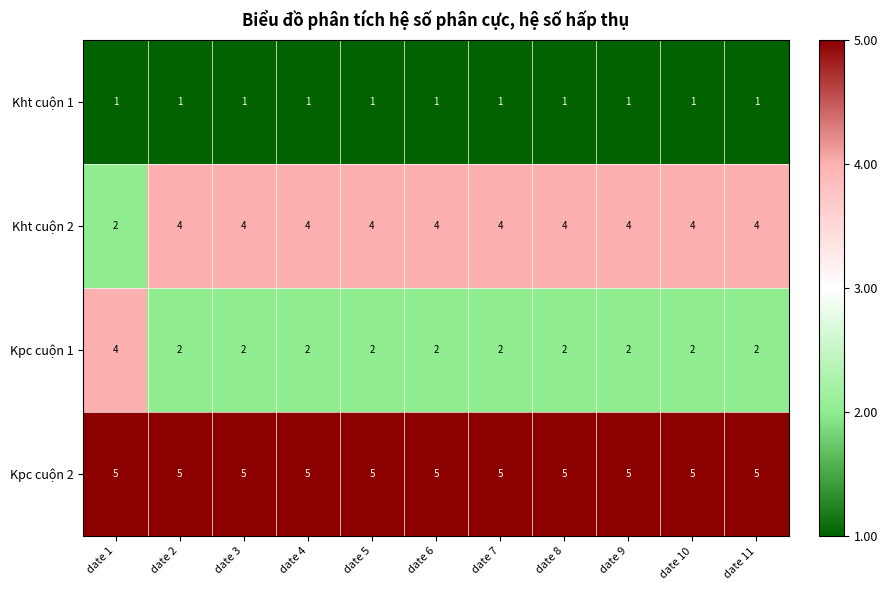

How many Kpc cuộn 1 values are between 2 and 3?

10